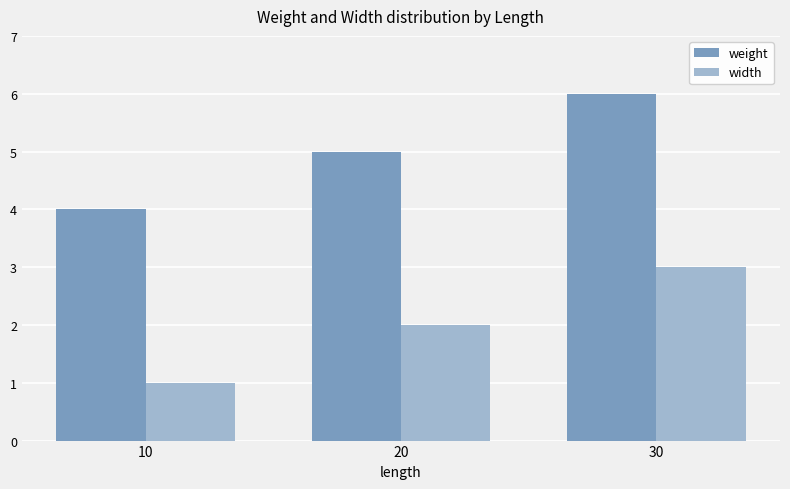

What is the value of the weight bar at the 3rd from the left?

6